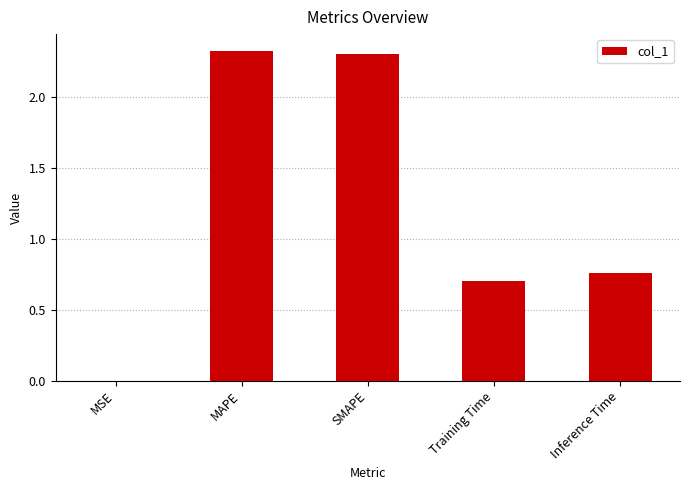

Count the number of data series in this chart.

1